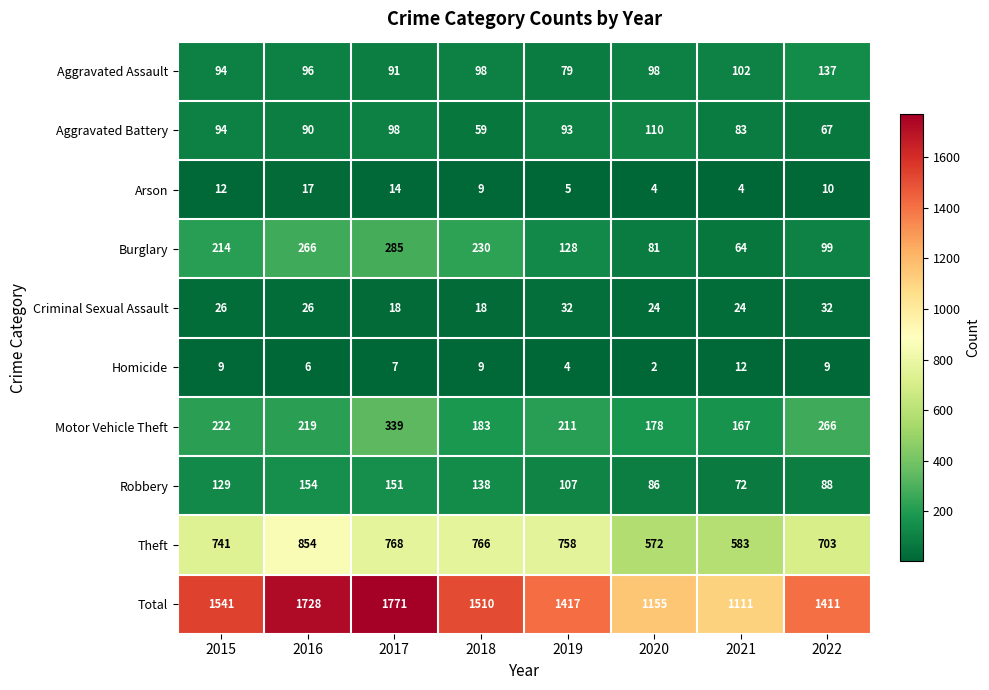

The Aggravated Battery series shows 93 at 2019. True or false?

True